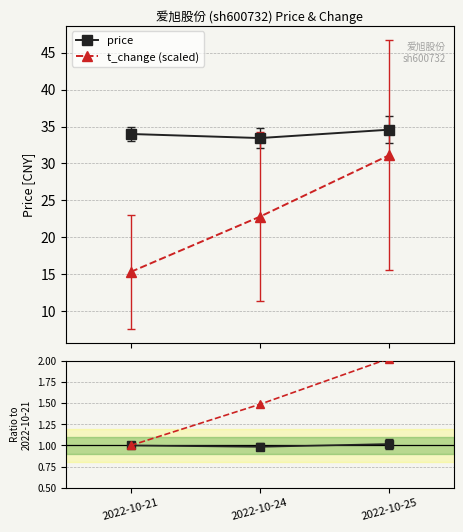

Is it true that t_change (scaled) equals 11.8 at 2022-10-24?

False